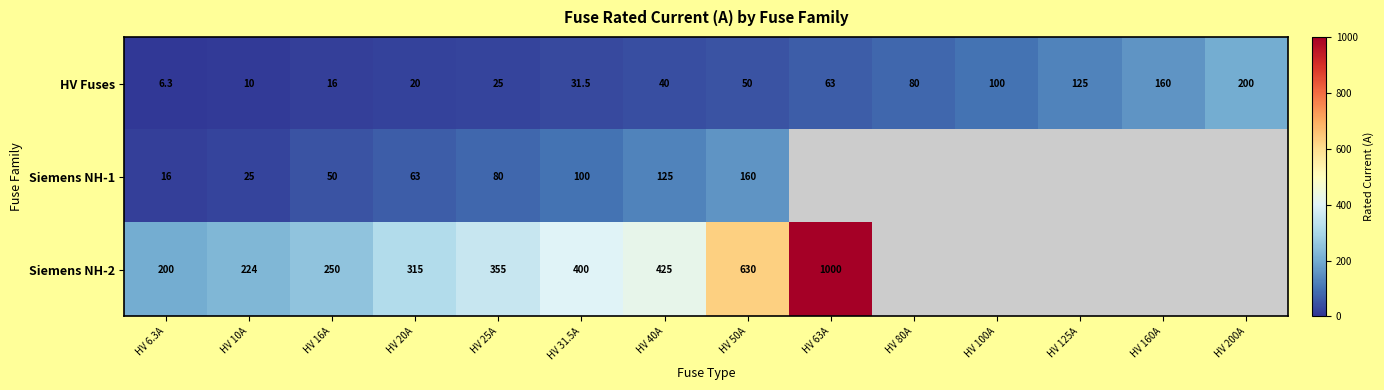

What value does the HV Fuses series have at HV 200A?

200.0